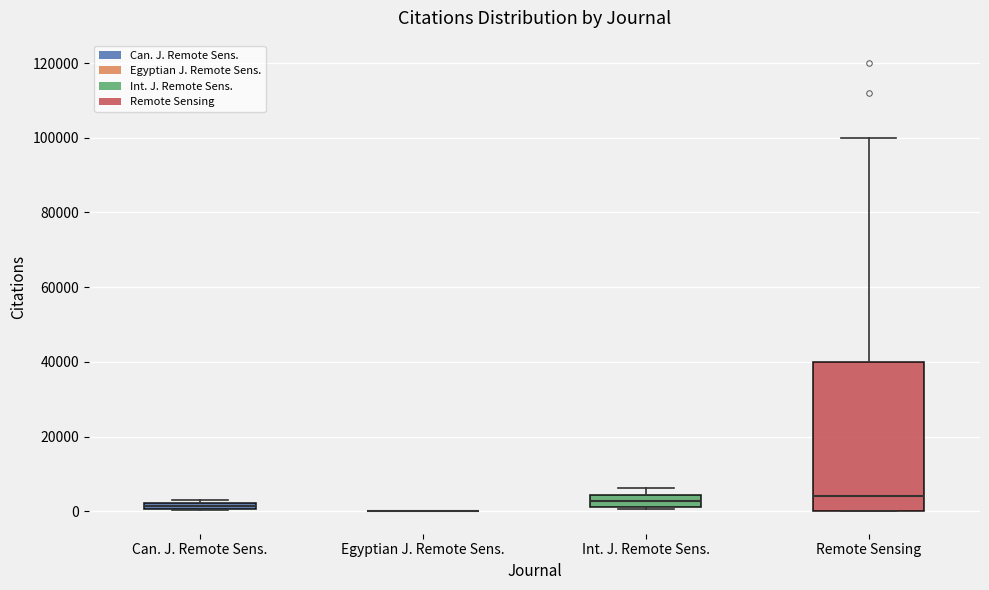

Comparing the boxes themselves (not the whiskers), which one is the tallest?

Remote Sensing